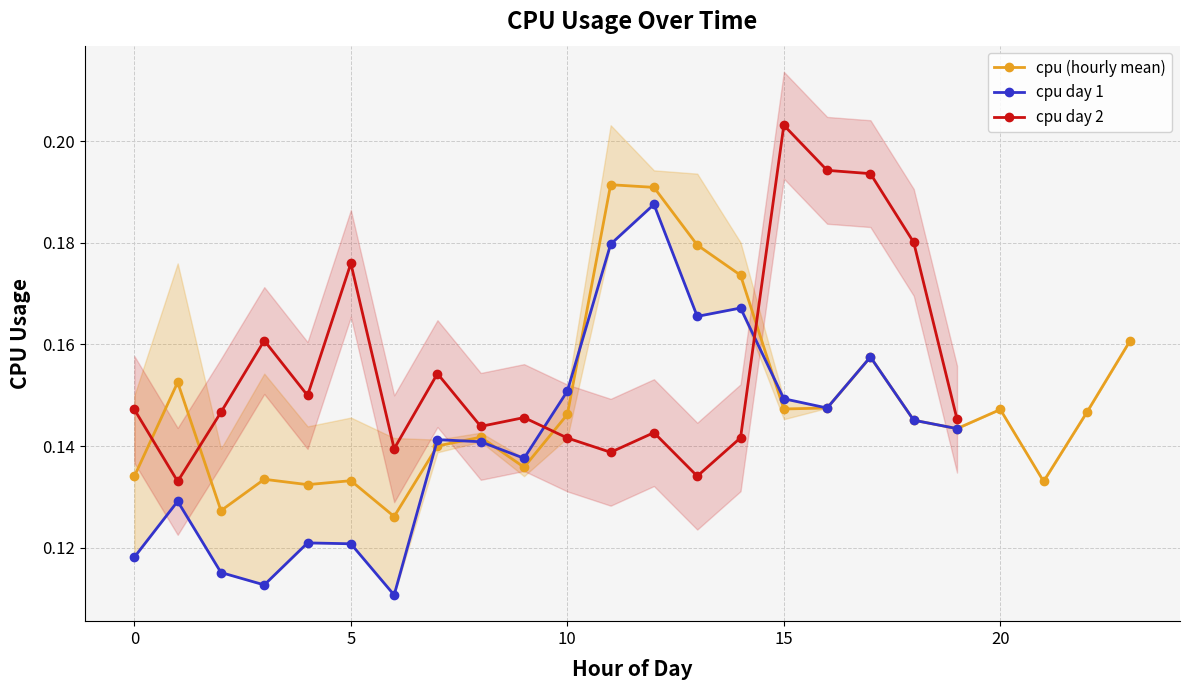

True or false: cpu day 1 has more than 1 points higher than both neighbors.

True